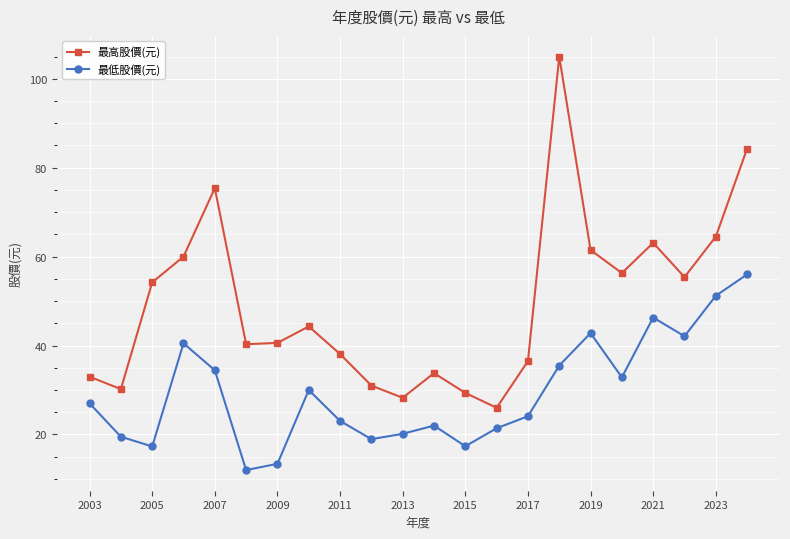

Which series has the largest range (max minus min)?

最高股價(元)